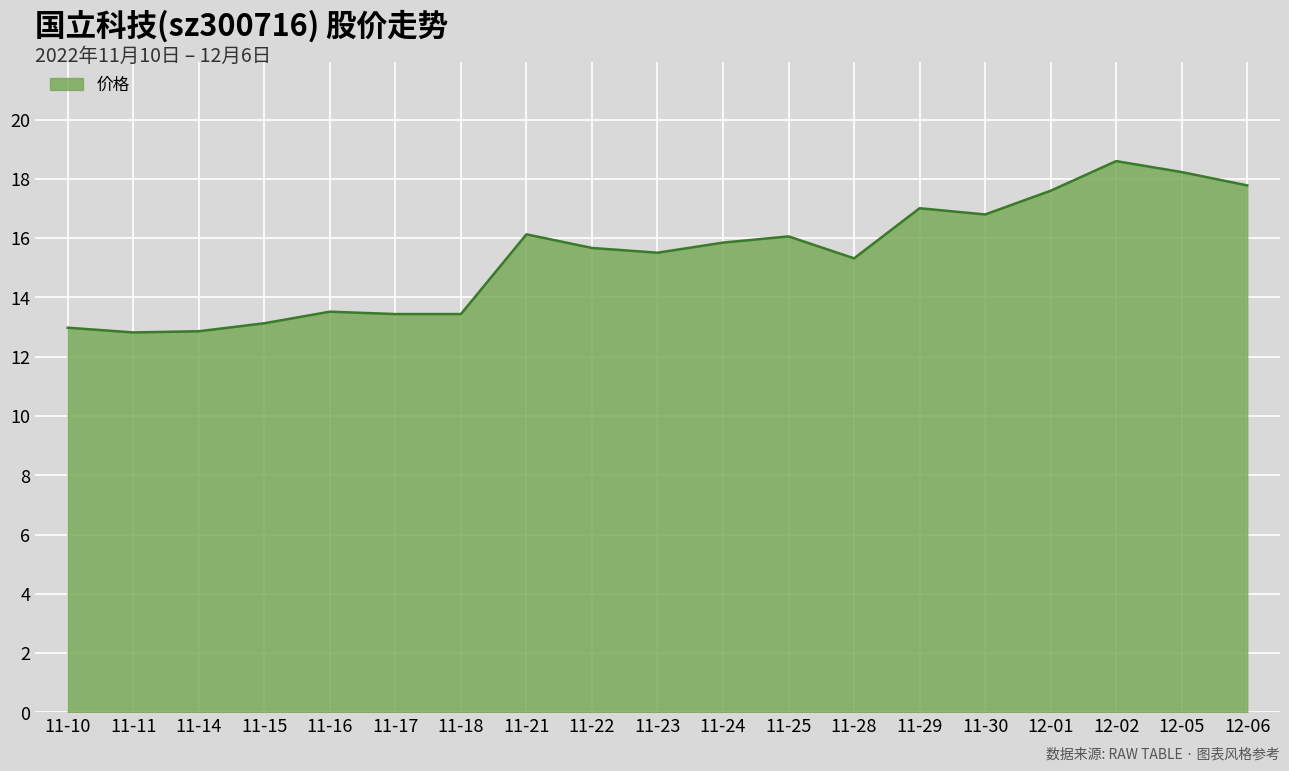

What is the difference between the maximum and minimum values?

5.8